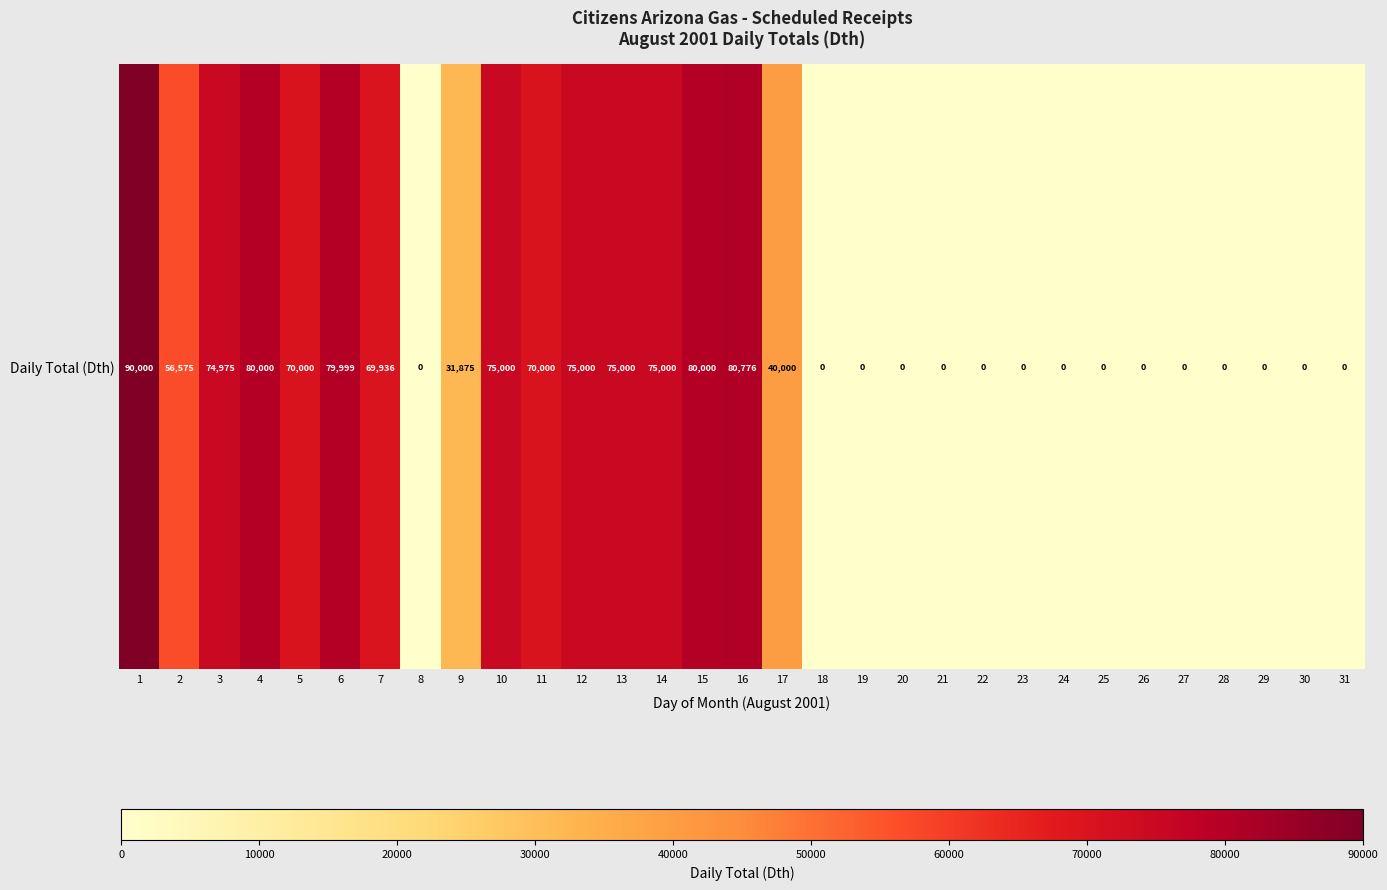

Which has a higher value, 1 or 4?

1